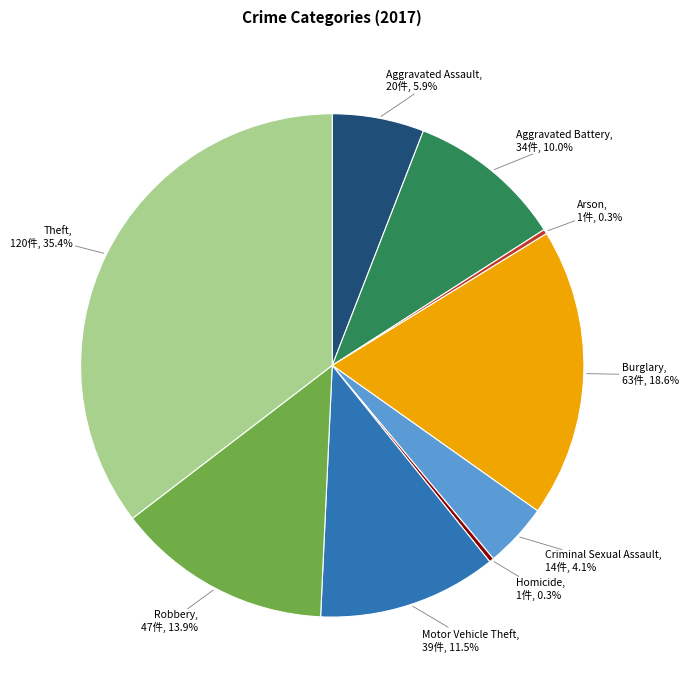

What is the largest slice in the pie chart?

Theft